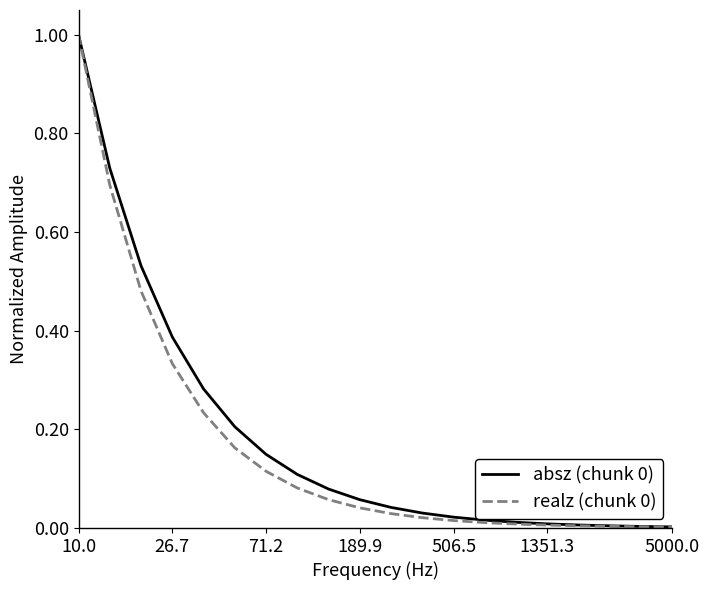

What is the highest value of the absz (chunk 0) series?

1.0